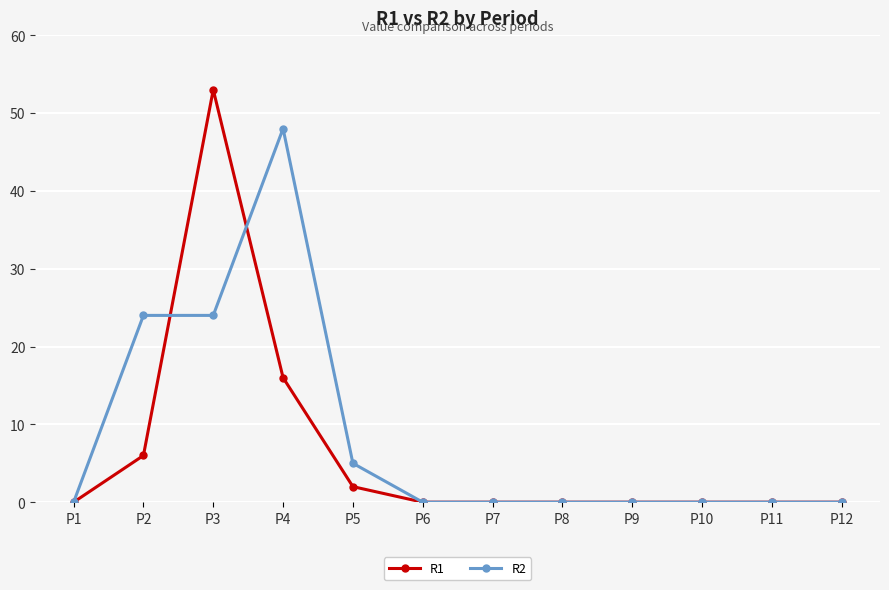

List the series in order of their peak value, lowest first.

R2, R1